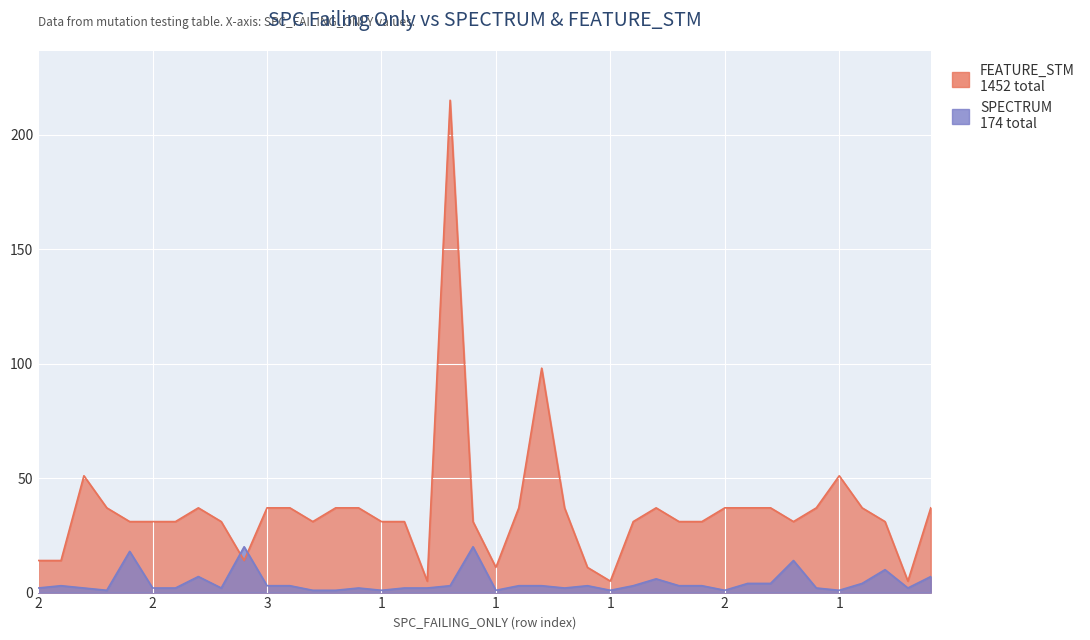

After their last crossing, which series has the higher values: FEATURE_STM or SPECTRUM?

FEATURE_STM